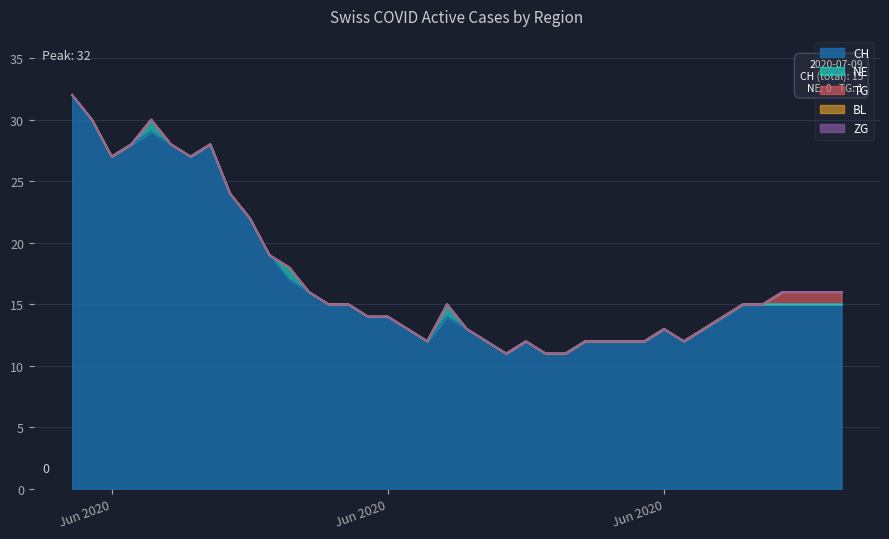

True or false: ZG and BL intersect in this chart.

False